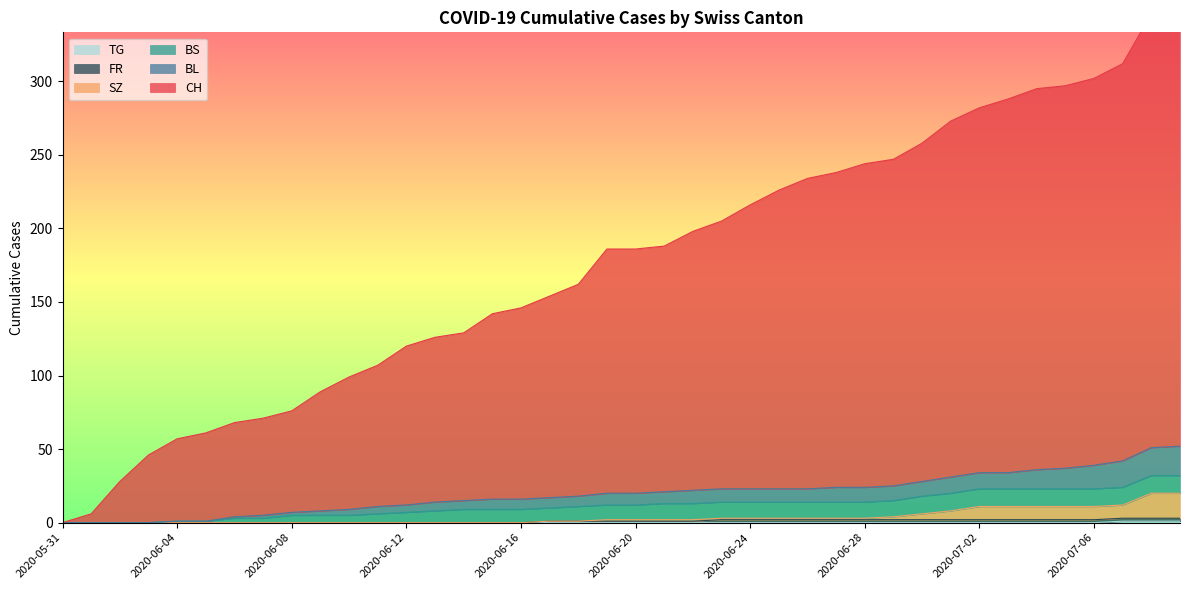

True or false: SZ has more than 2 interior local peaks.

False